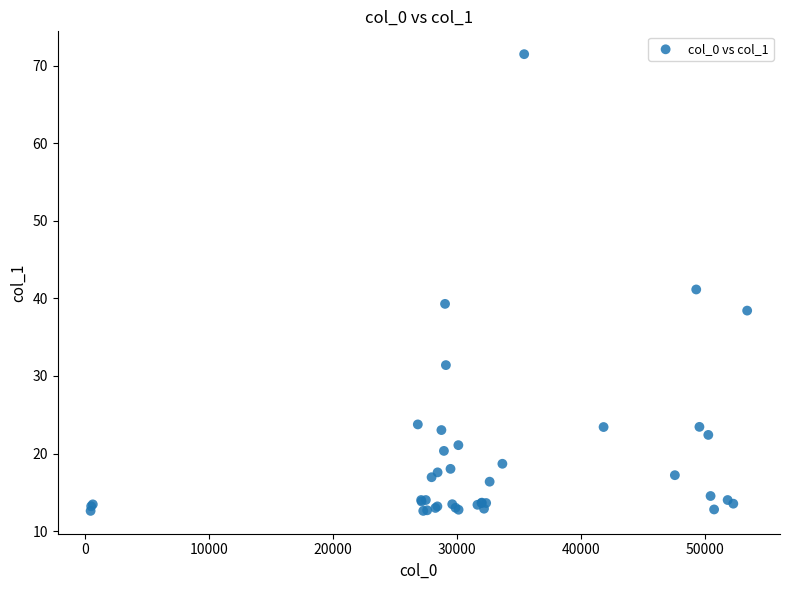

What Y value in the scatter plot is closest to 42?

41.2